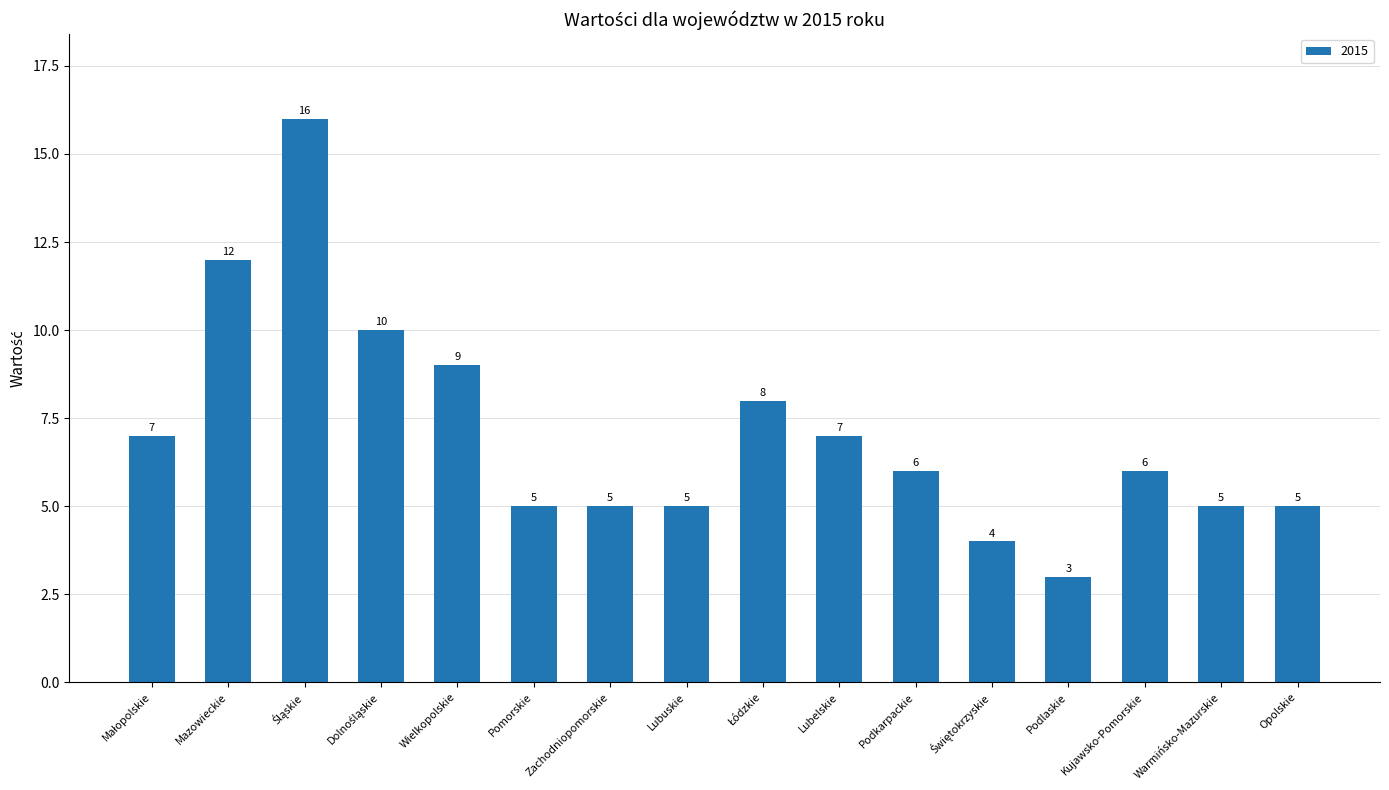

What is the change in value from Lubuskie to Podkarpackie?

+1